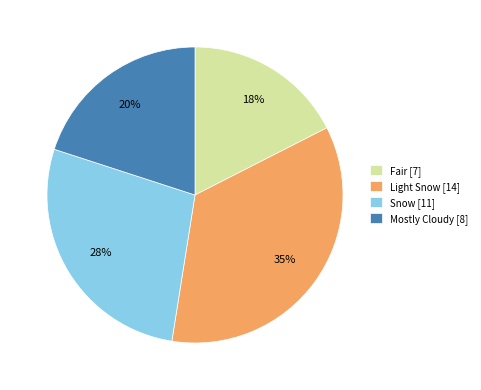

What is the largest slice in the pie chart?

Light Snow